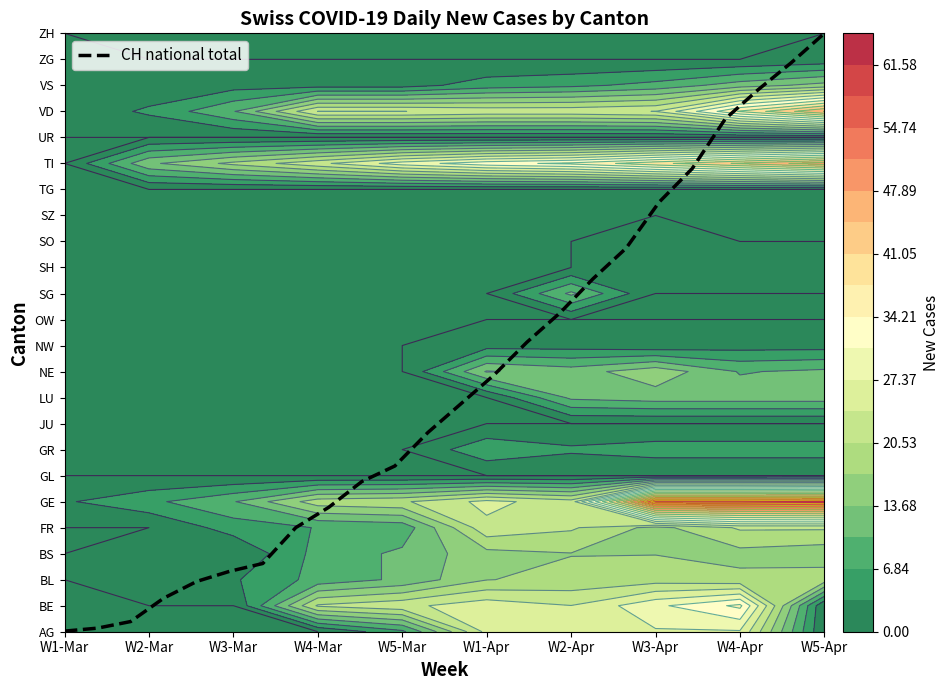

True or false: the data shows 10.2 at W5-Apr.

False